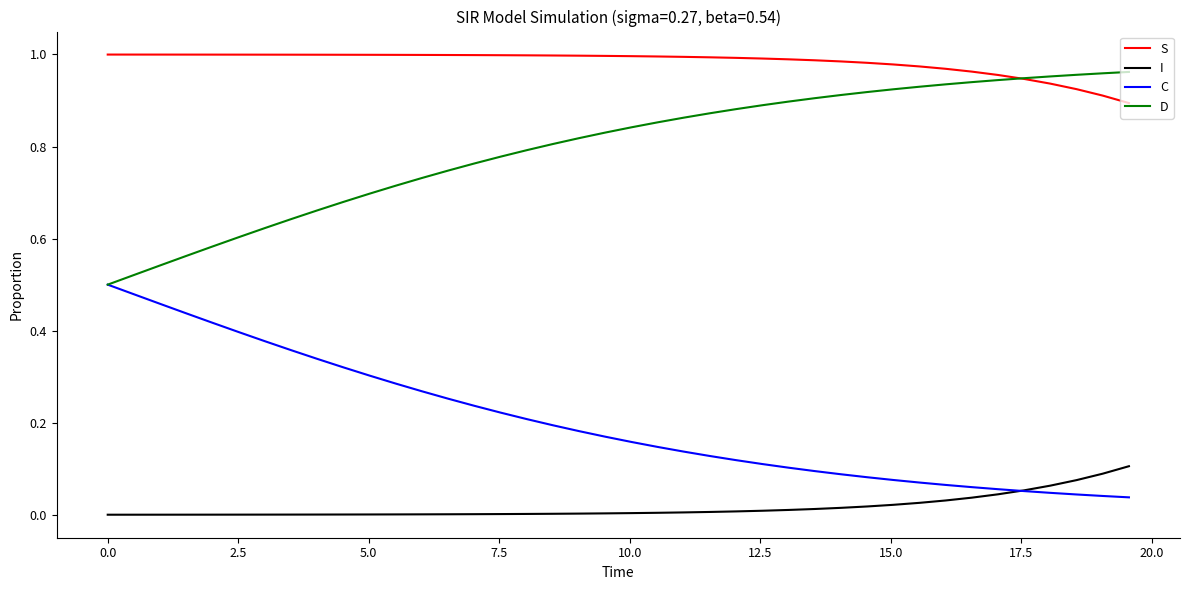

List the series in order of their overall mean, lowest first.

I, C, D, S